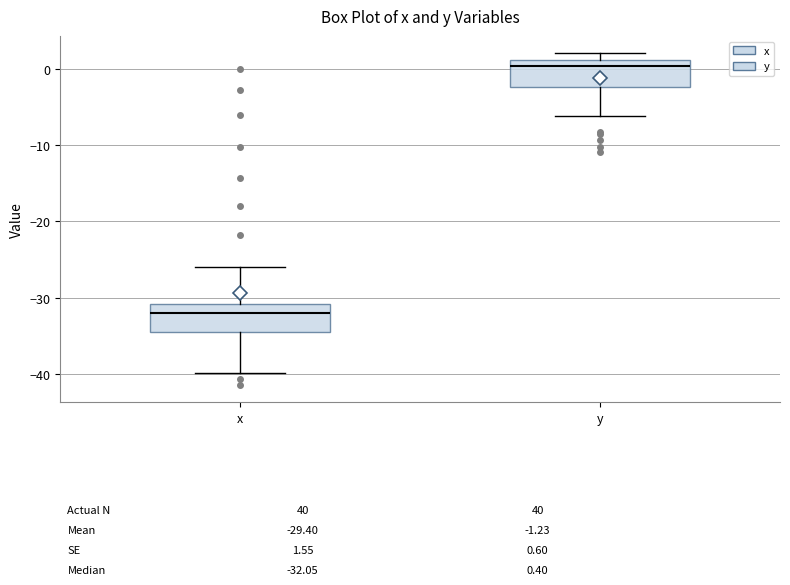

Which box has the highest median line?

y